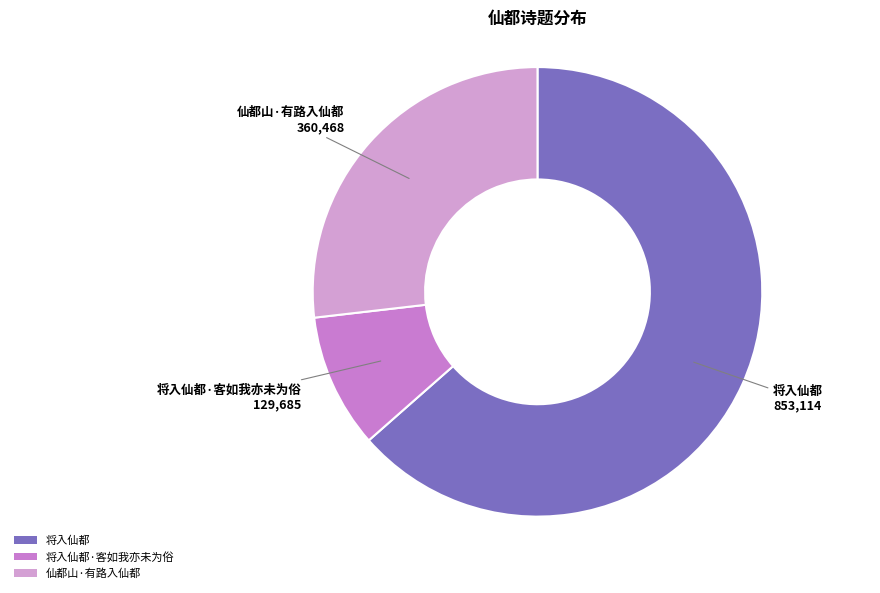

Combined, do 将入仙都 and 仙都山·有路入仙都 account for over 50%?

Yes